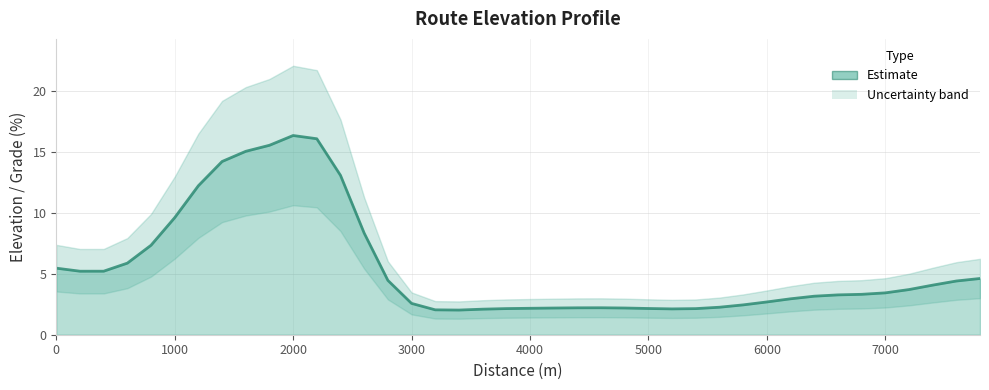

How many data points are above 3?

21